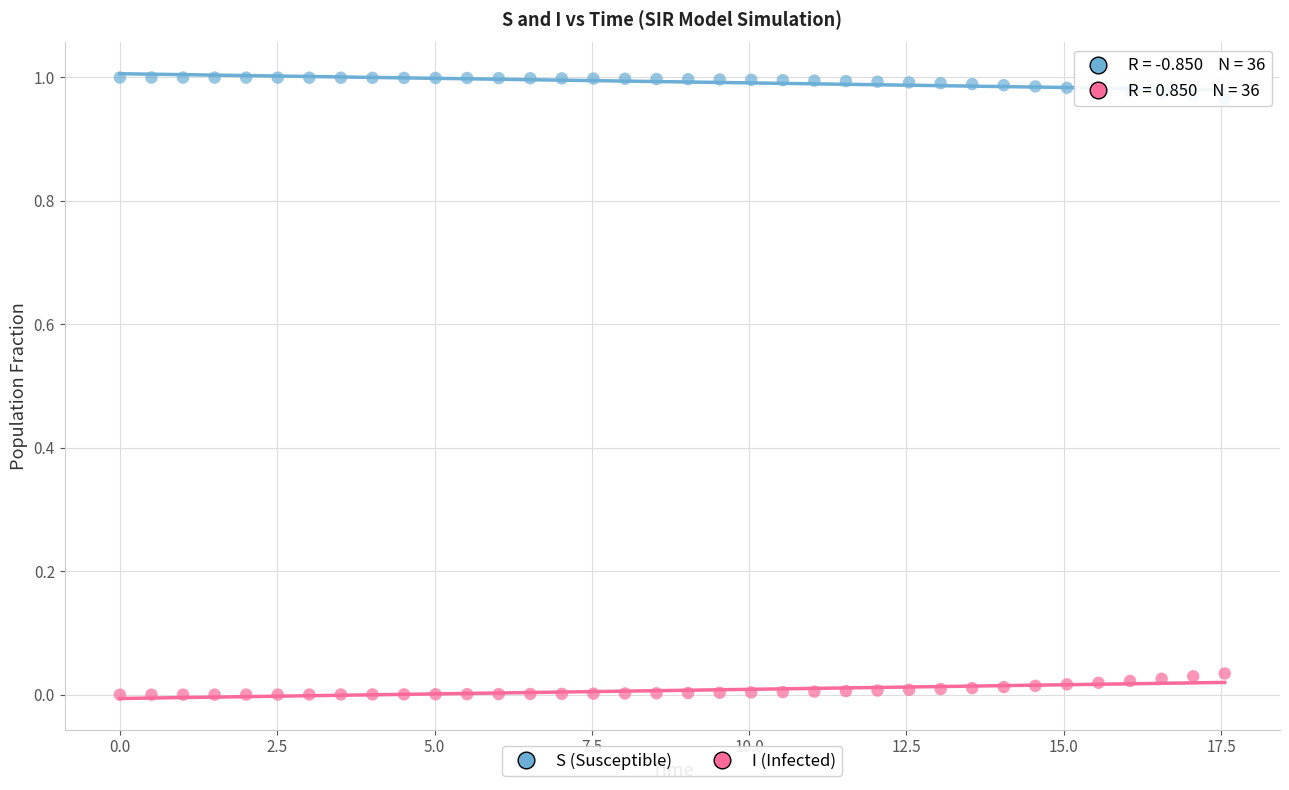

What is the X range (max minus min) for the scatter plot?

17.6